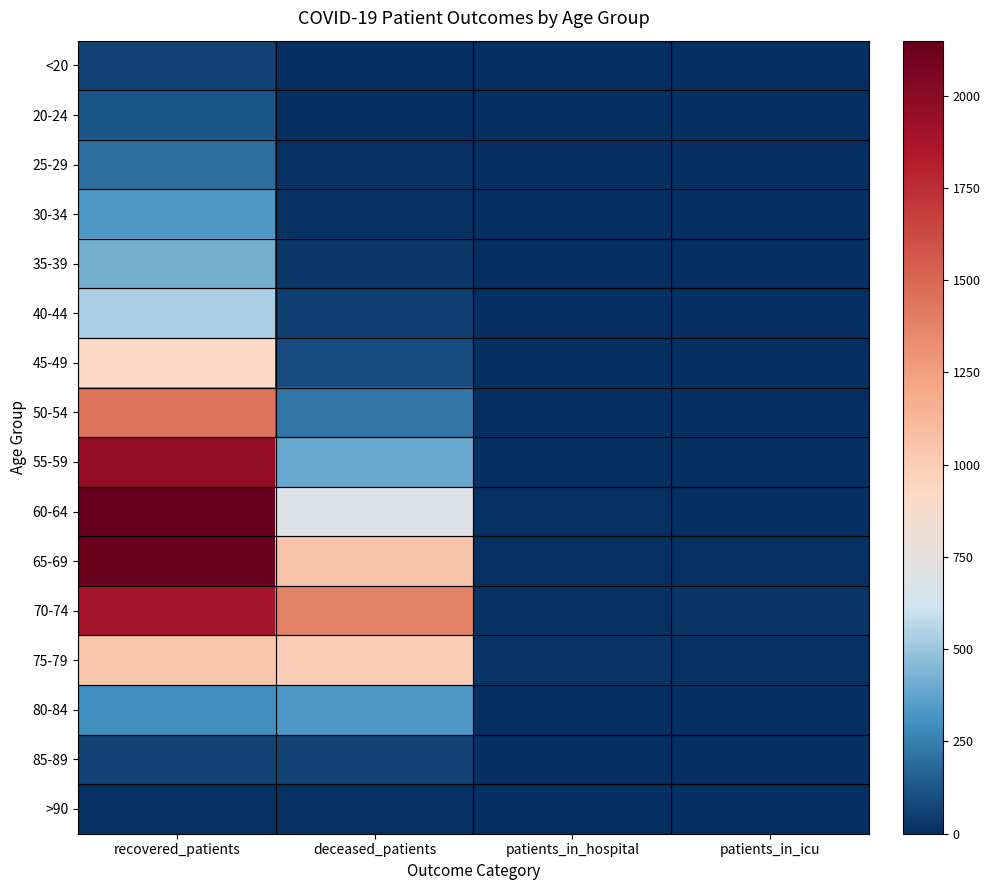

List the series in order of their peak value, highest first.

60-64, 65-69, 55-59, 70-74, 50-54, 75-79, 45-49, 40-44, 35-39, 80-84, 30-34, 25-29, 20-24, 85-89, <20, >90